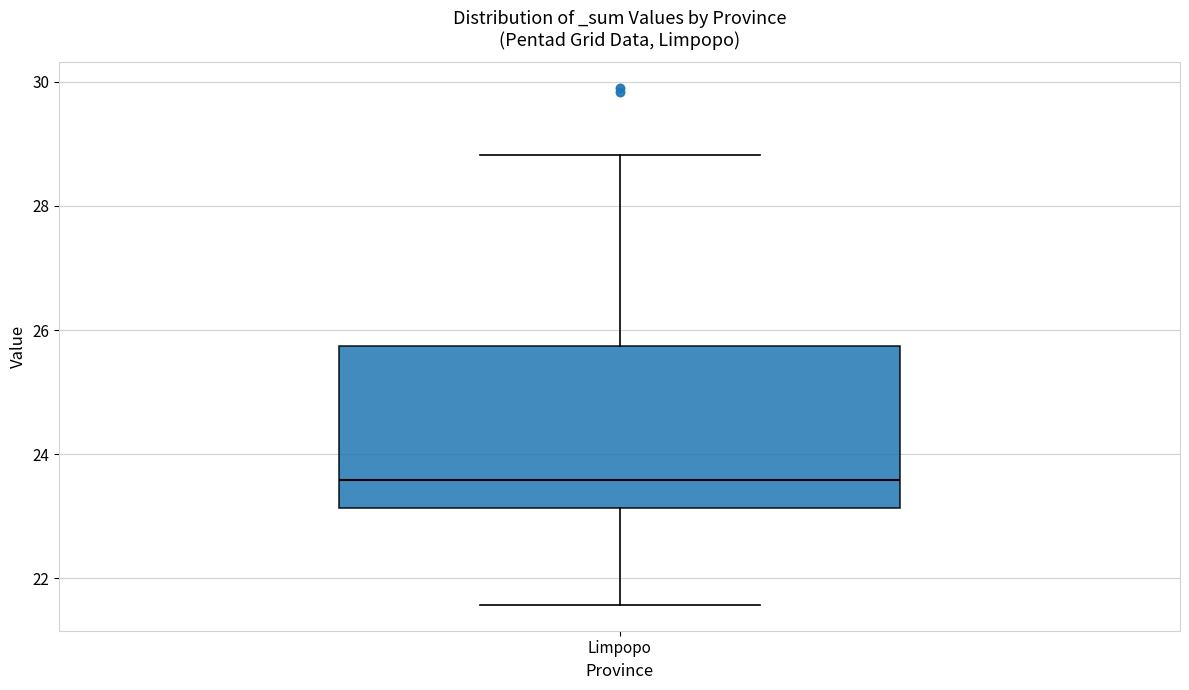

Where does the median line of the box for Limpopo sit on the y-axis? The values are not printed on the chart, so give them approximately, as read against the axis.

23.6